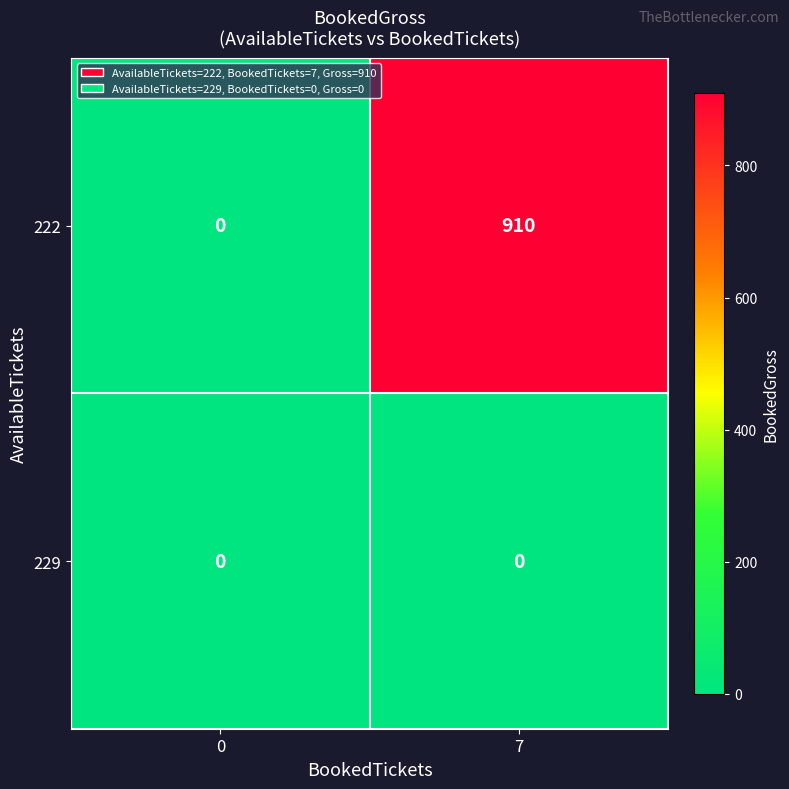

The value of 222 at 0 is 0. True or false?

True